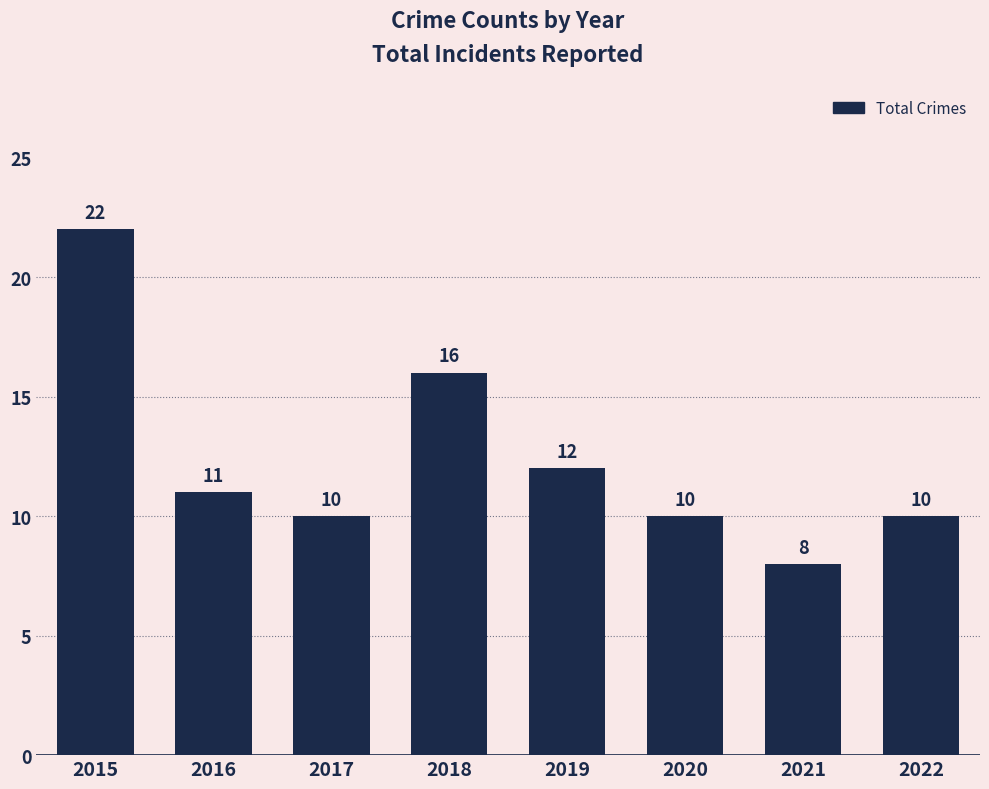

What is the sum of the values at 2018 and 2022?

26